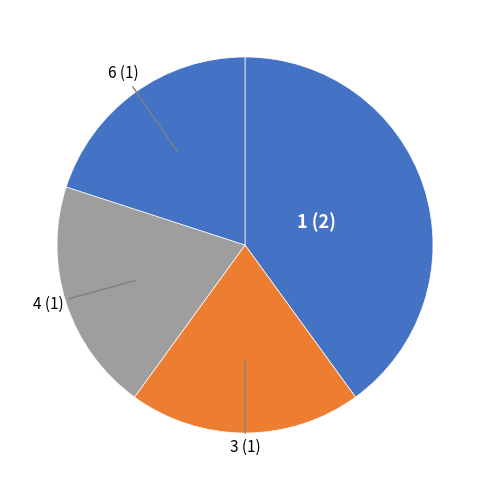

Does any single category account for the majority?

No